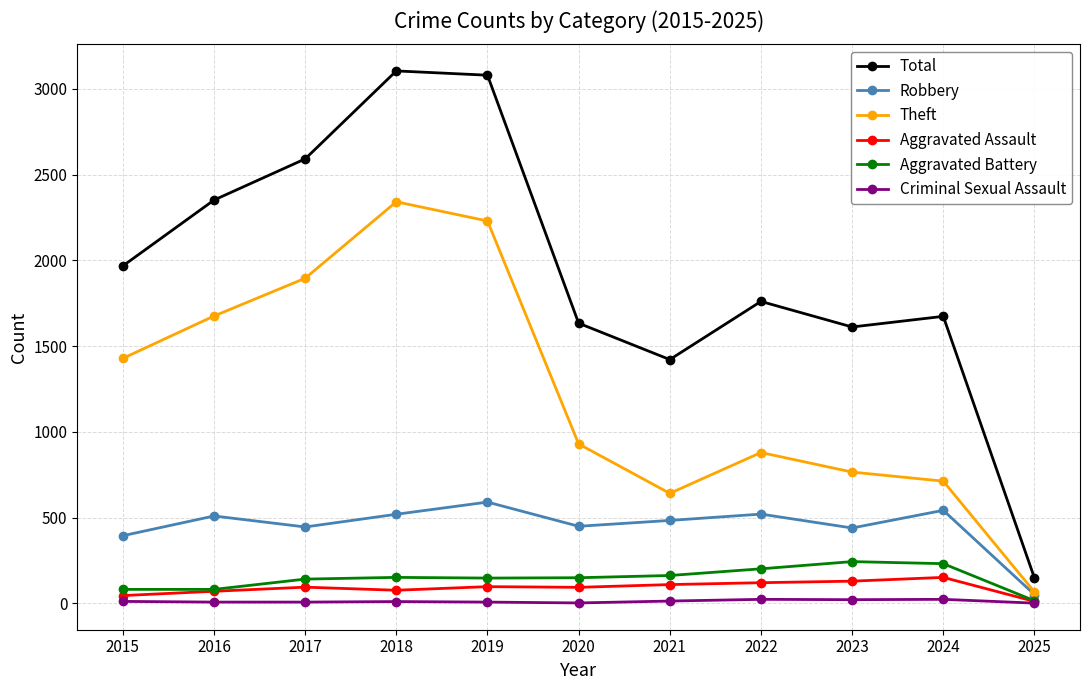

What is the average value of the Theft series?

1234